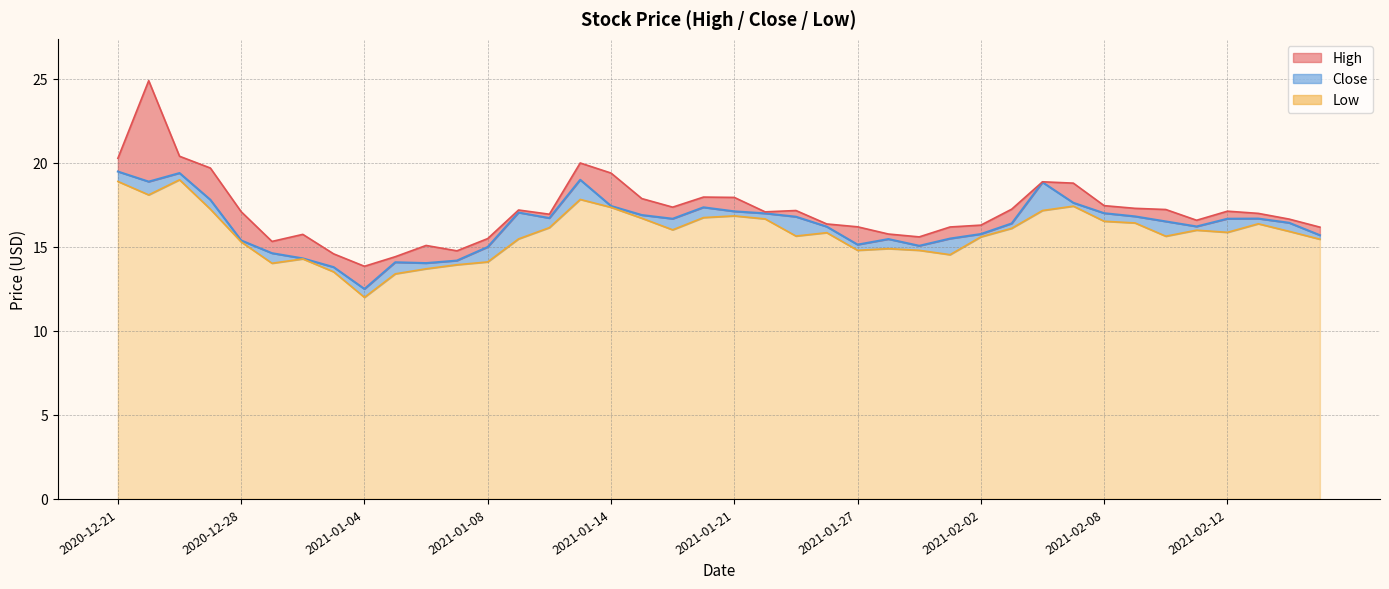

At which category does High reach its first local valley?

2020-12-29